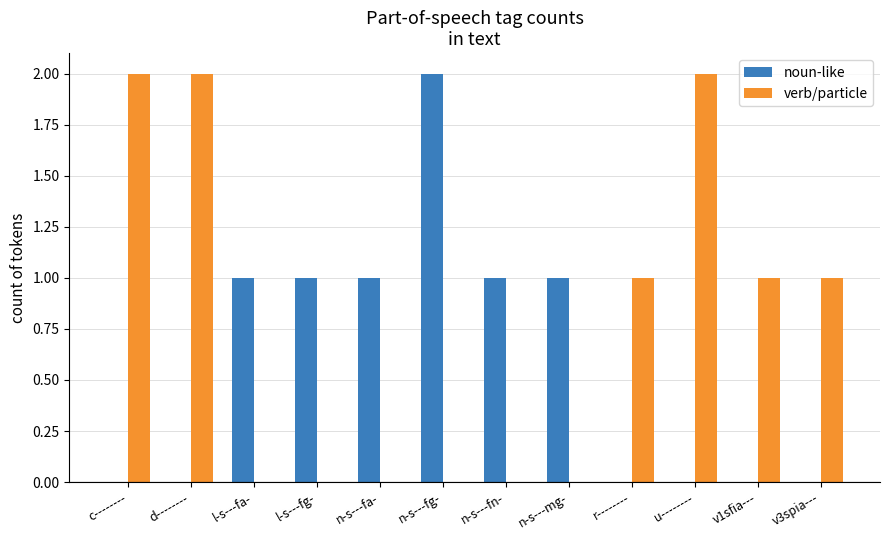

Which series has the largest total across all categories?

verb/particle